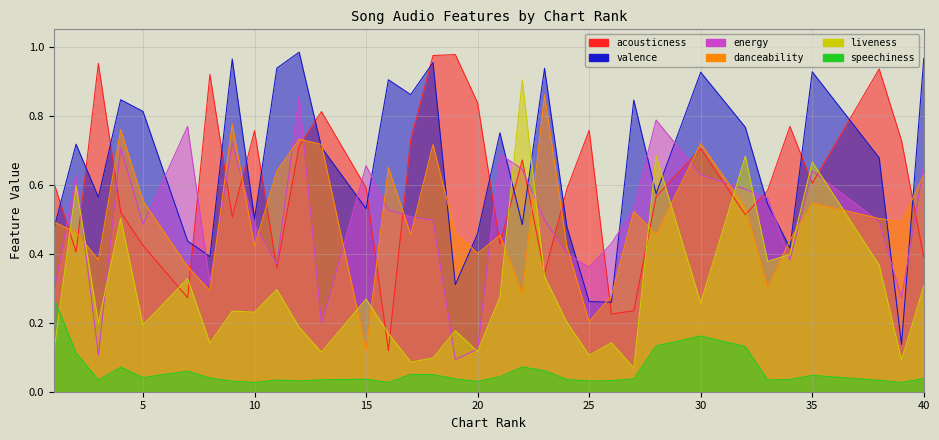

What is the average value of the energy series?

0.5